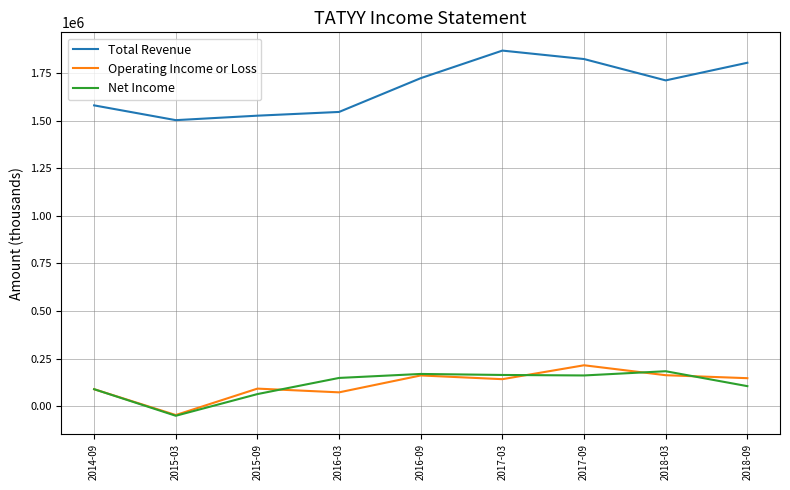

The value of Total Revenue at 2014-09 is 1580100. True or false?

True